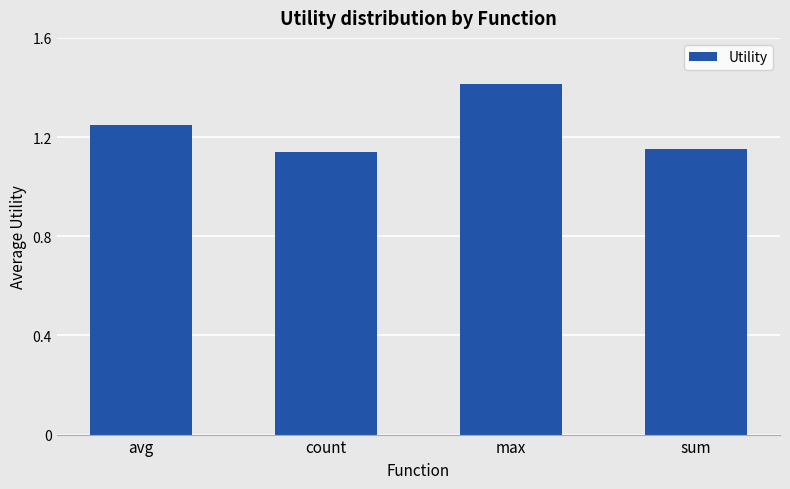

Does the chart contain any negative values?

No